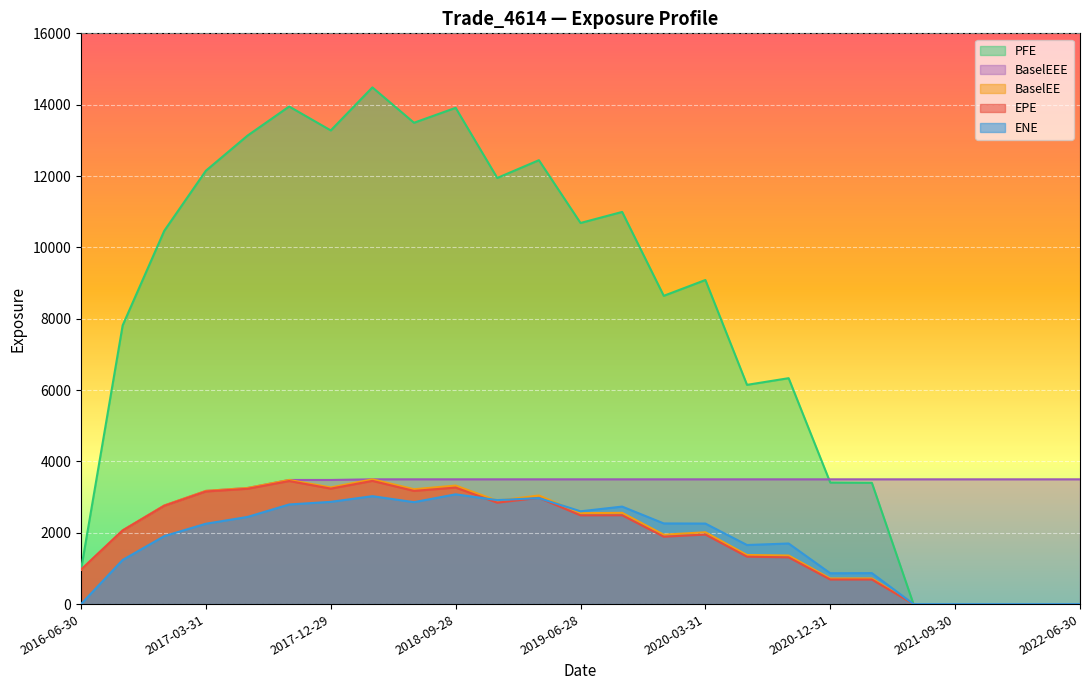

What are all the series names shown in the legend?

PFE, BaselEEE, BaselEE, EPE, ENE